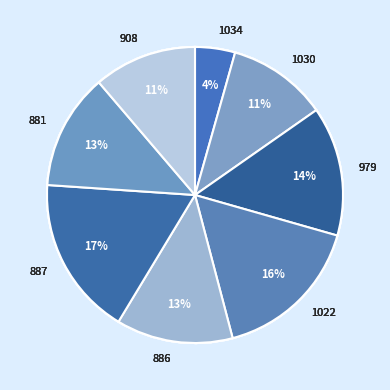

Combined, do 881 and 887 account for over 50%?

No